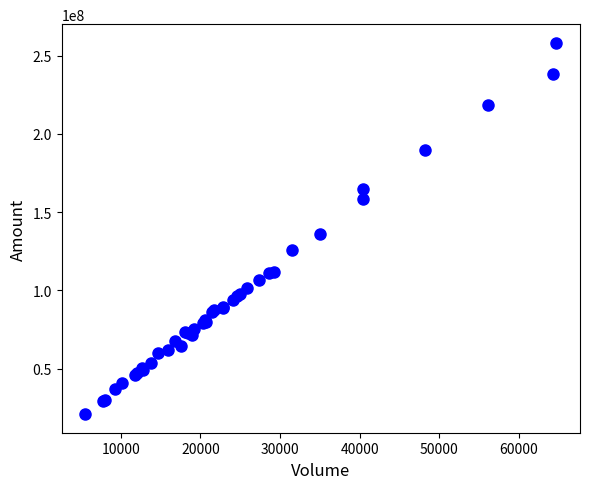

What Y value in the scatter plot is closest to 139596630?

135922665